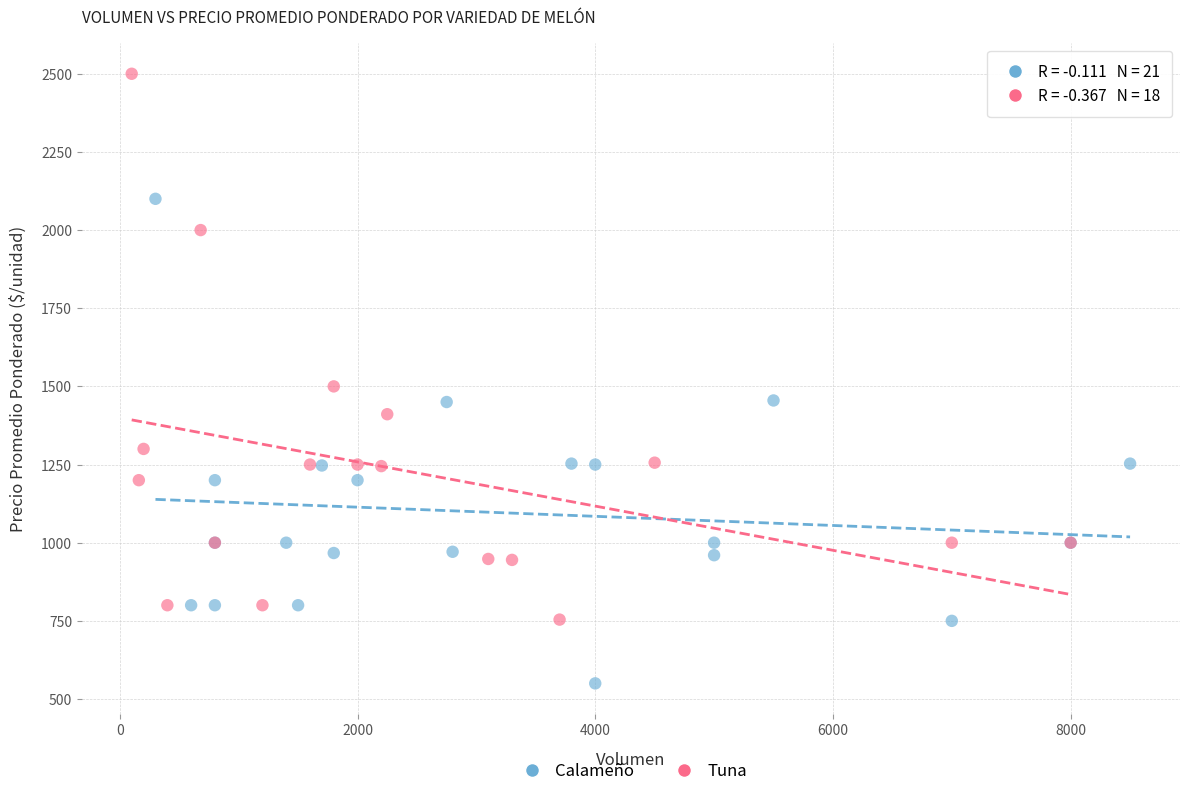

Which series has the widest spread of Y values?

Tuna